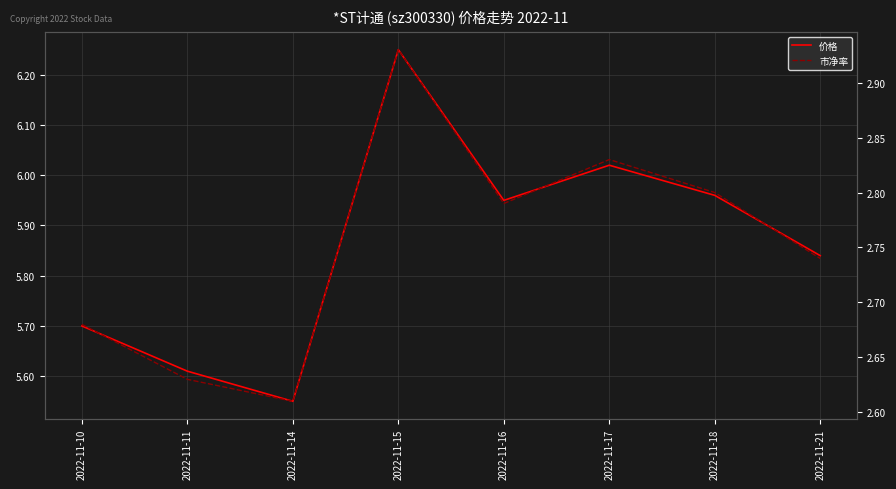

Is this an area chart (filled region under the line)?

No